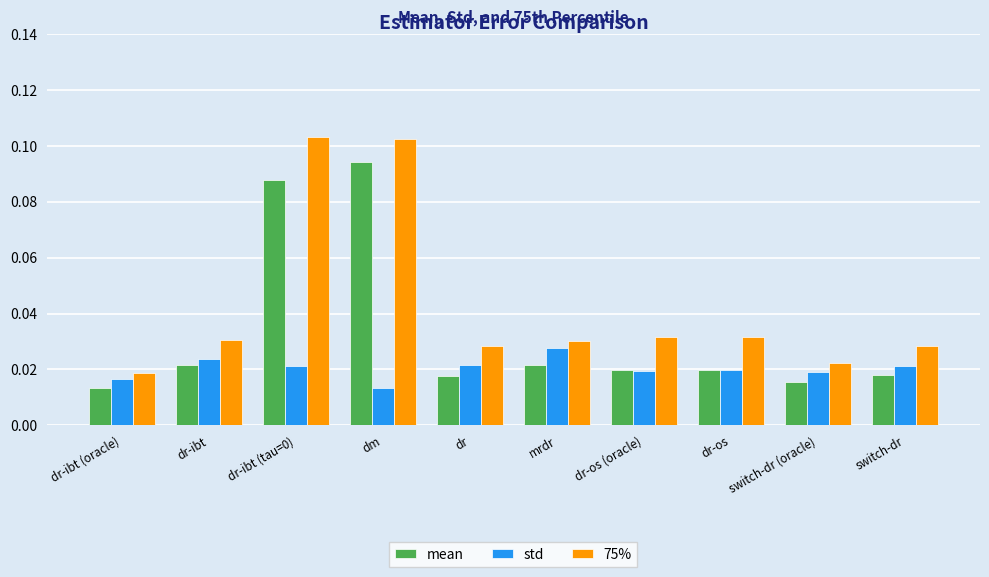

What are all the series names shown in the legend?

mean, std, 75%